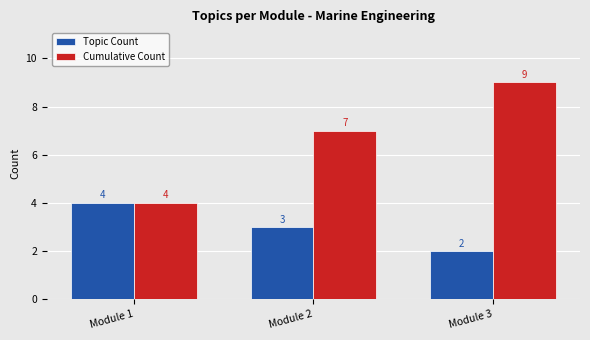

Rank the series at Module 3 from highest to lowest value.

Cumulative Count, Topic Count